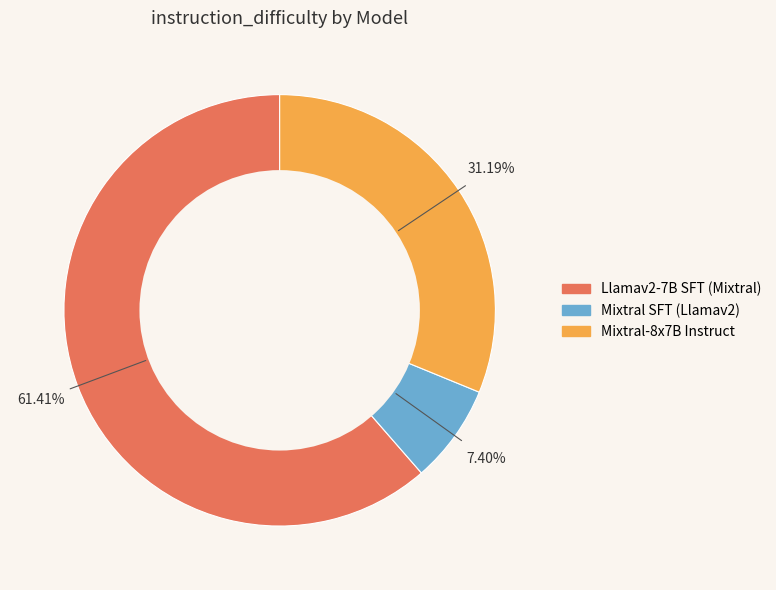

Rank the categories by value from highest to lowest.

Llamav2-7B SFT (Mixtral), Mixtral-8x7B Instruct, Mixtral SFT (Llamav2)